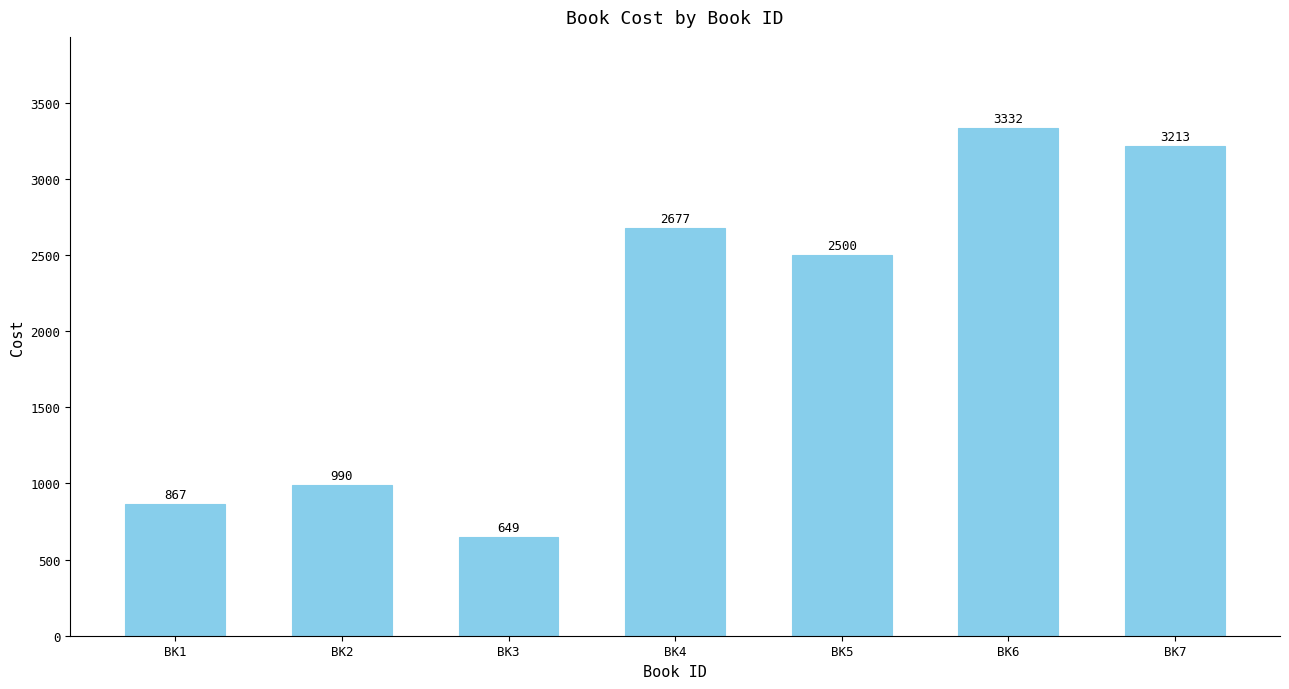

How many data points are less than 2500?

3